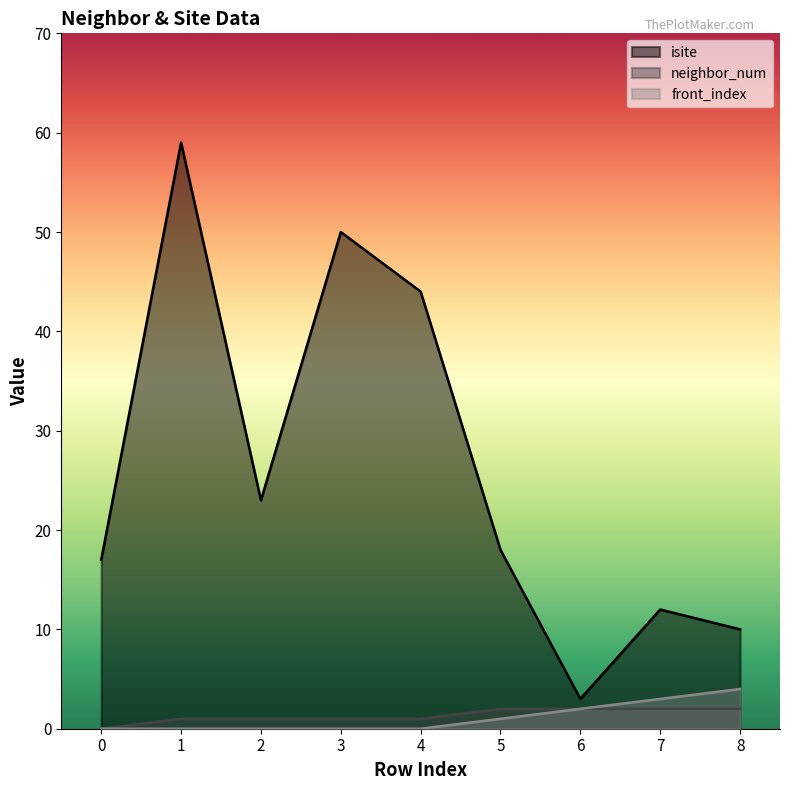

True or false: isite and neighbor_num cross at least once.

False